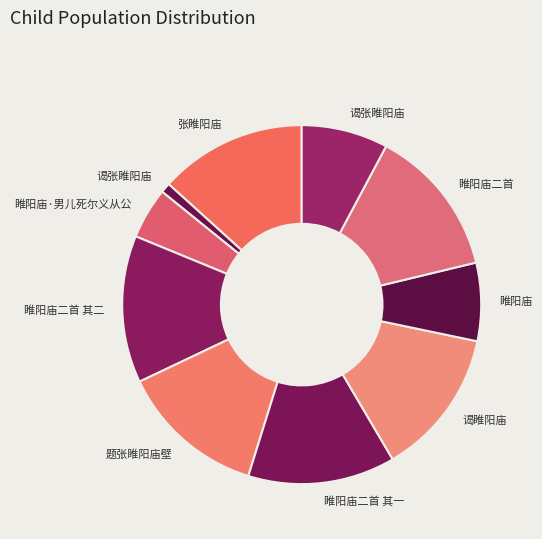

Which slice is the largest?

睢阳庙二首